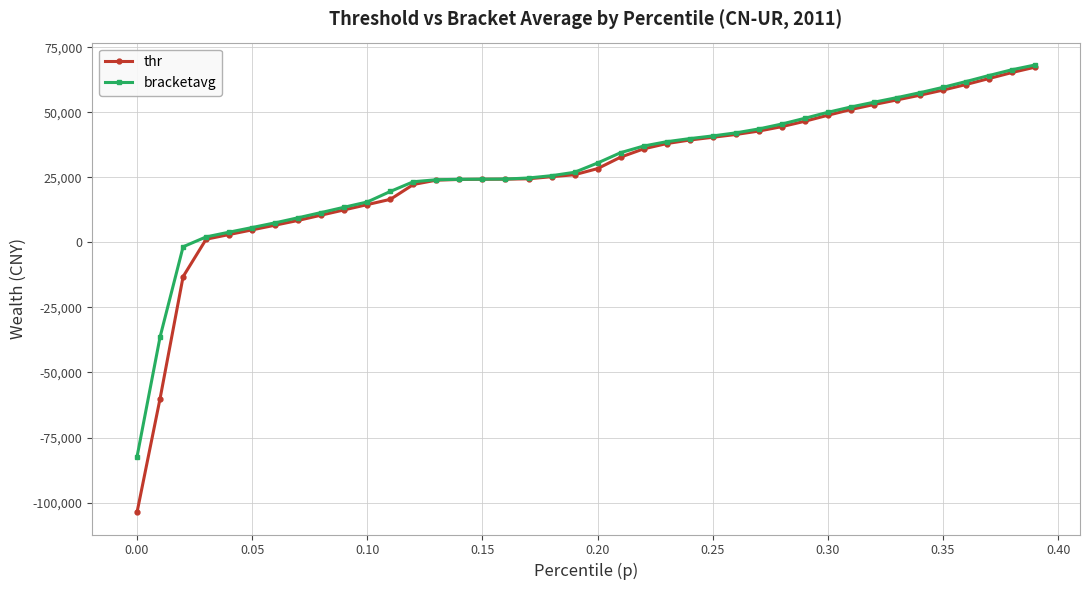

What is the minimum value for bracketavg?

-82338.1